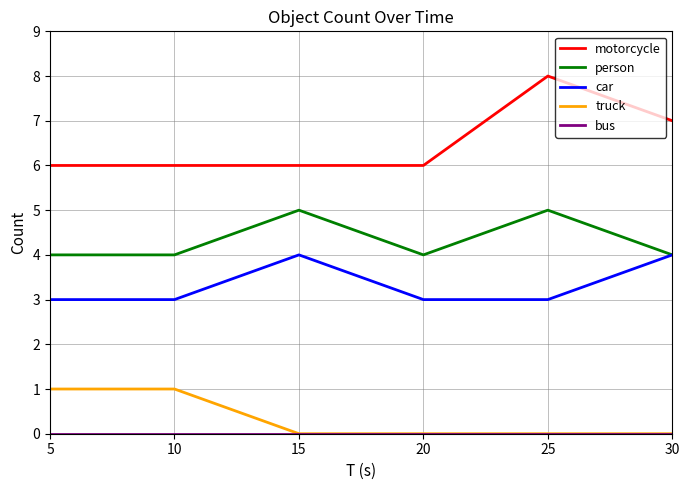

Count the number of categories in the chart.

6